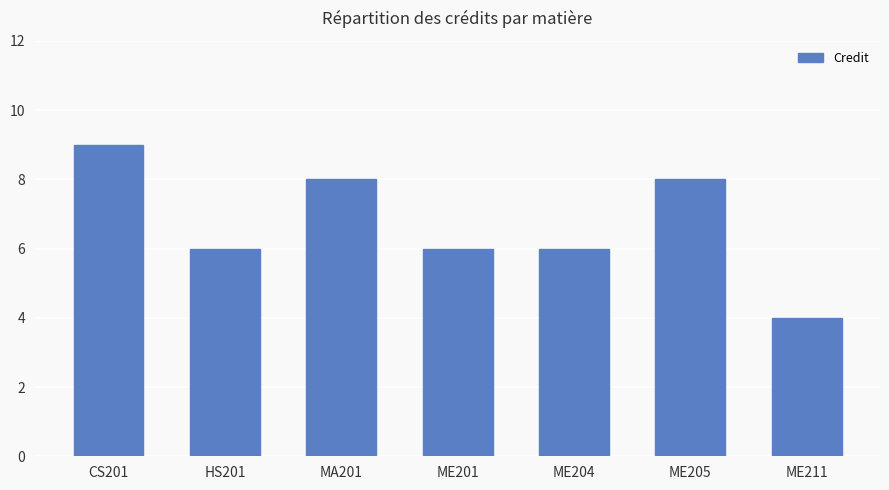

What is the label of the 2nd bar from the left?

HS201